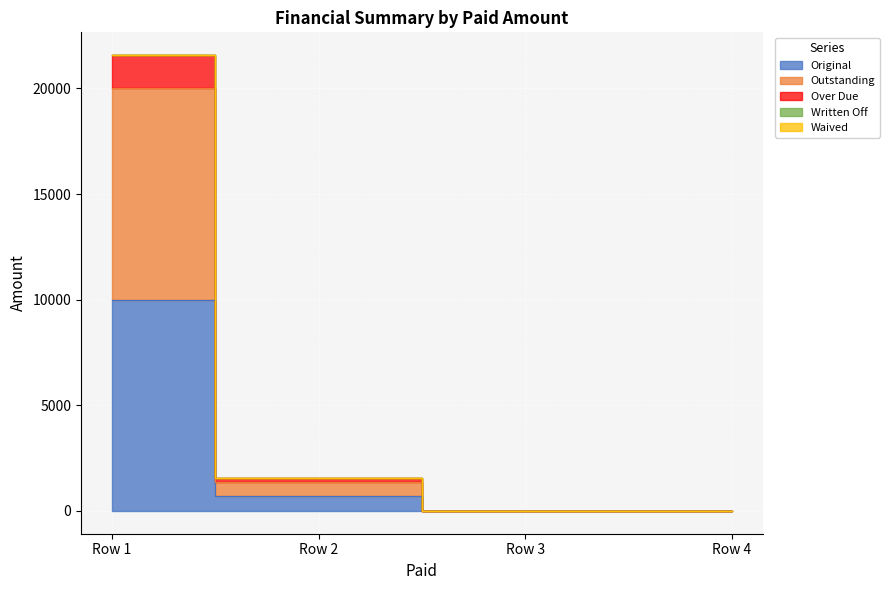

How many positive values does the Outstanding series have?

2